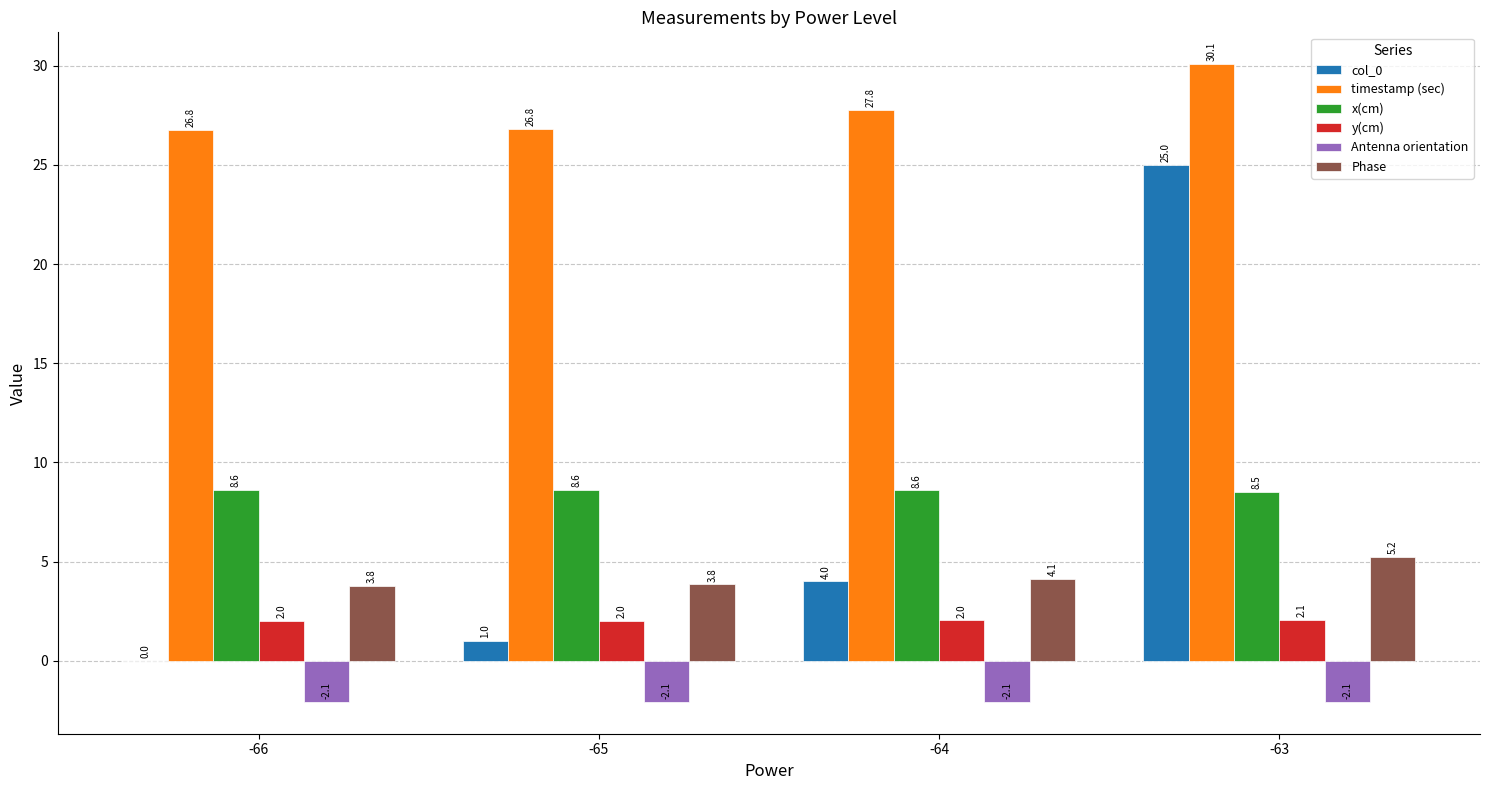

Are the bars horizontal?

No